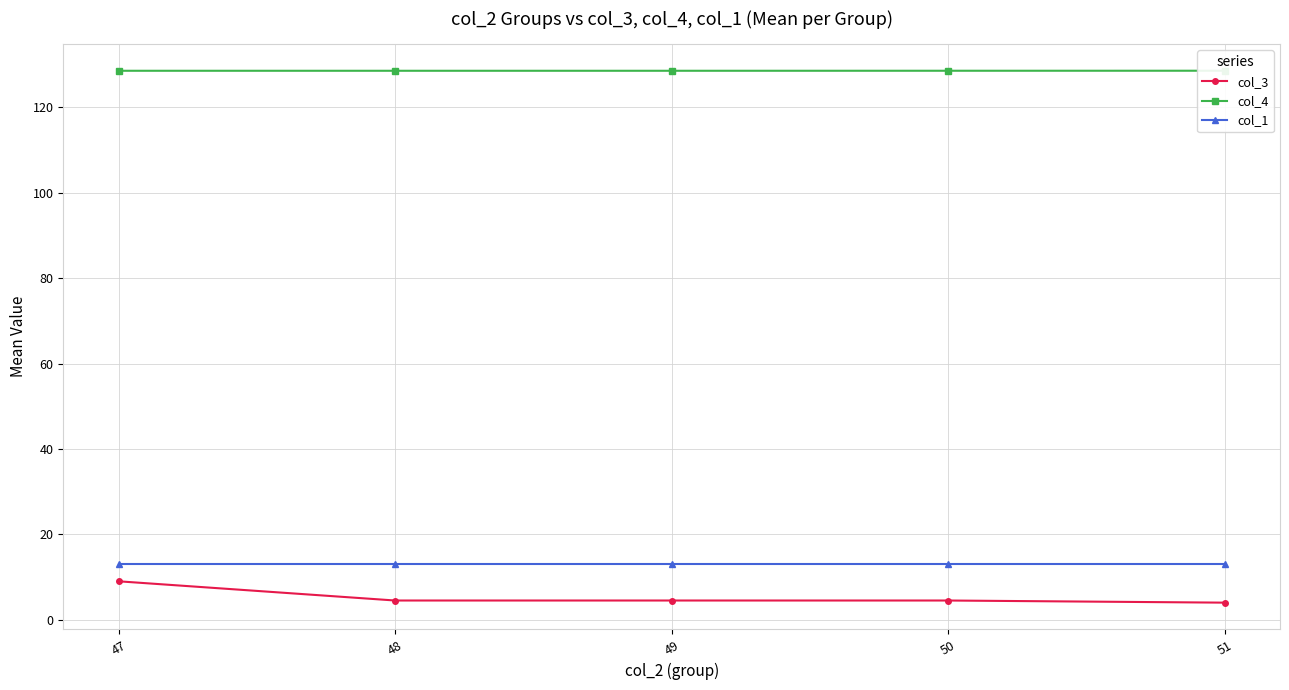

Does the chart display data point markers on the line(s)?

Yes